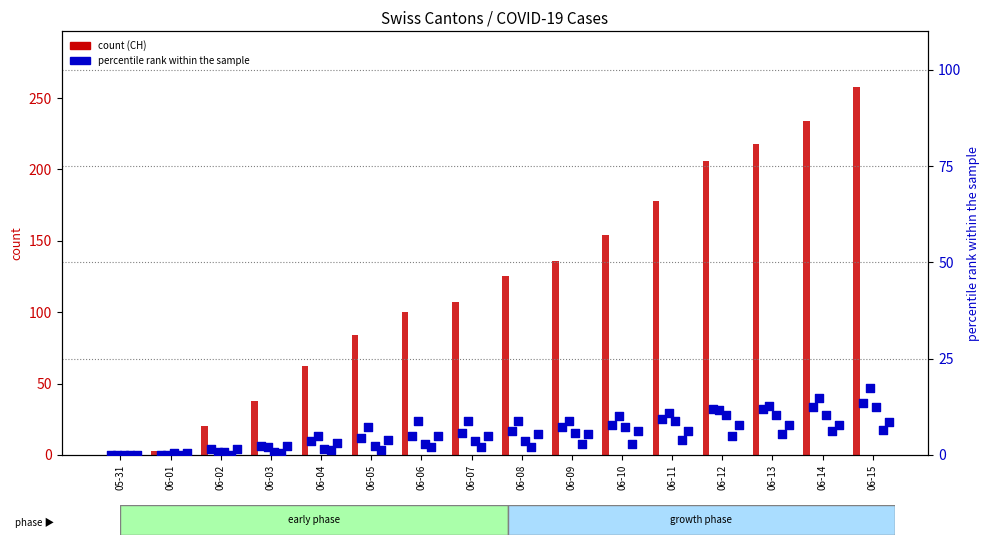

Which series contains the highest Y value?

CH